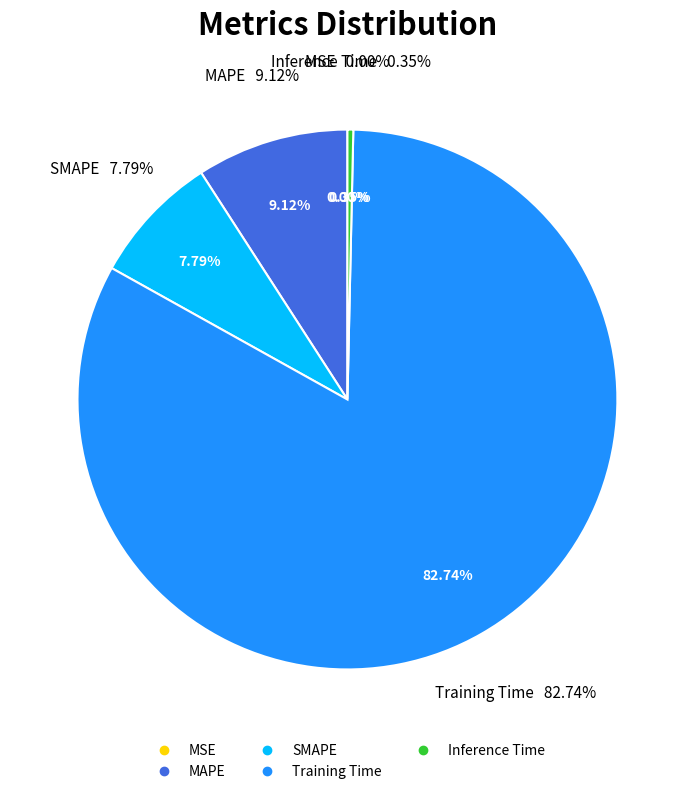

Is it true that MSE is 0% of the pie?

True